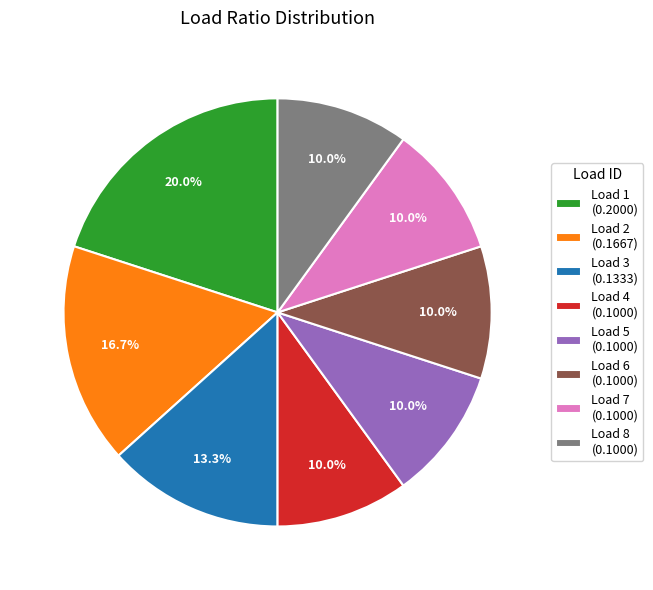

Does any single category account for the majority?

No